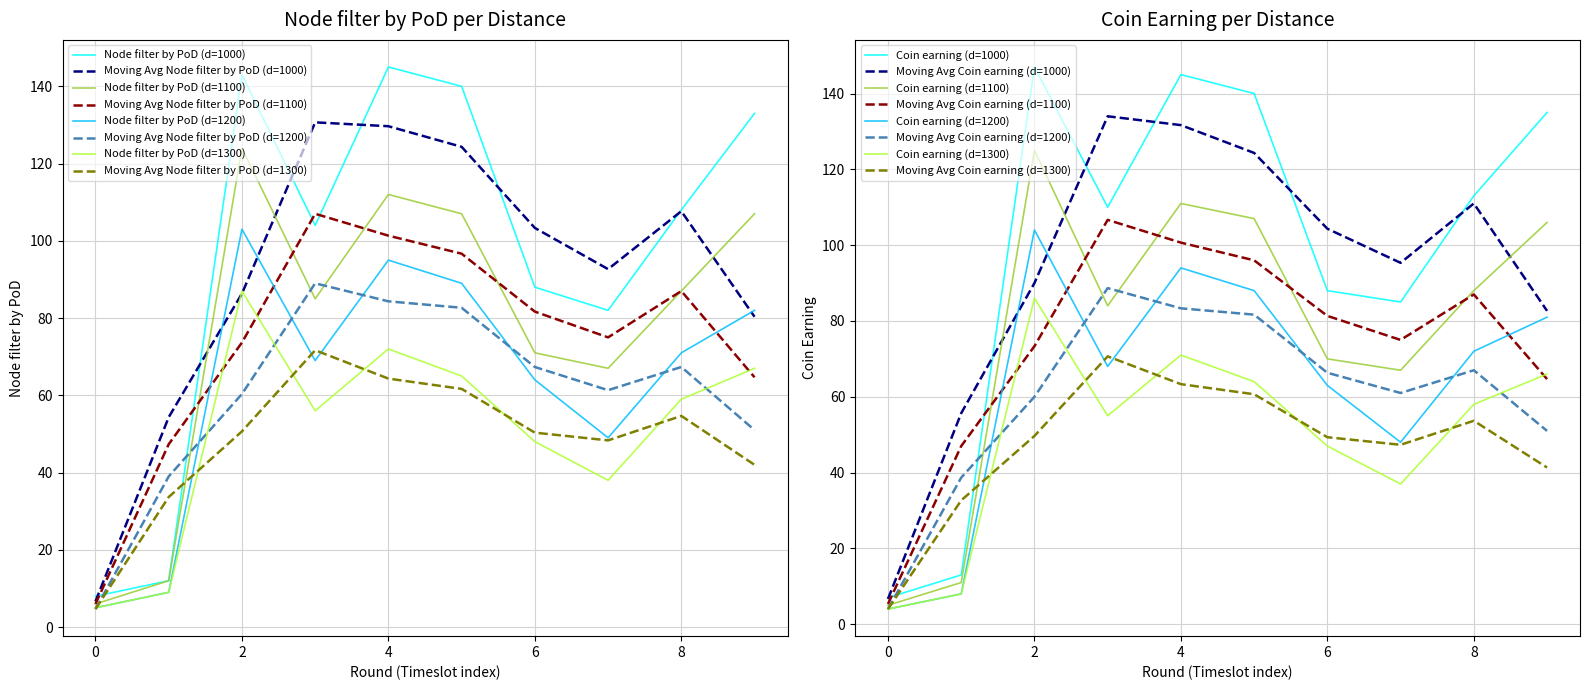

What is the lowest value of the Moving Avg Node filter by PoD (d=1200) series?

4.7